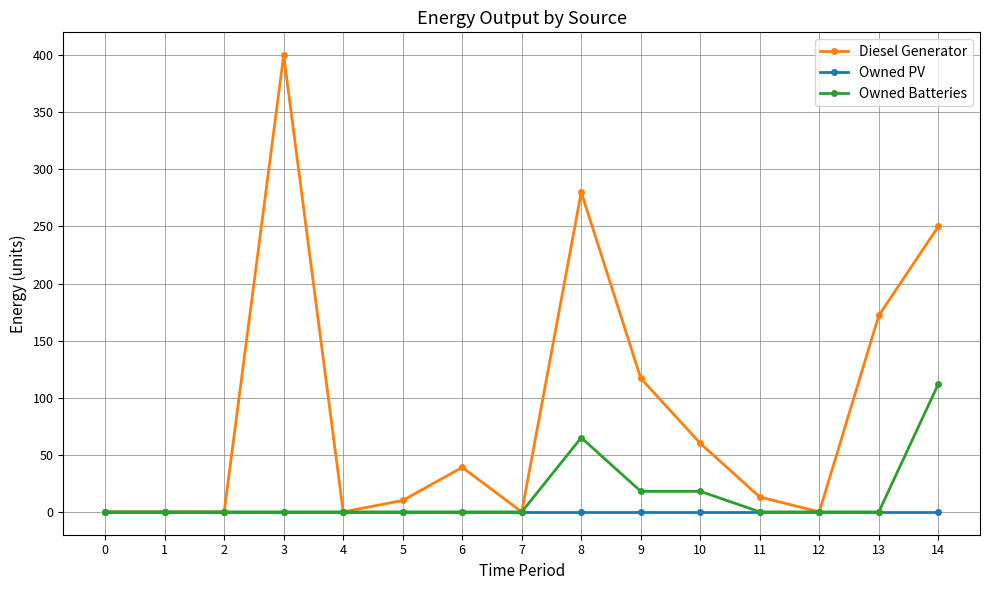

Is it true that Owned Batteries equals 0.0 at 0?

True